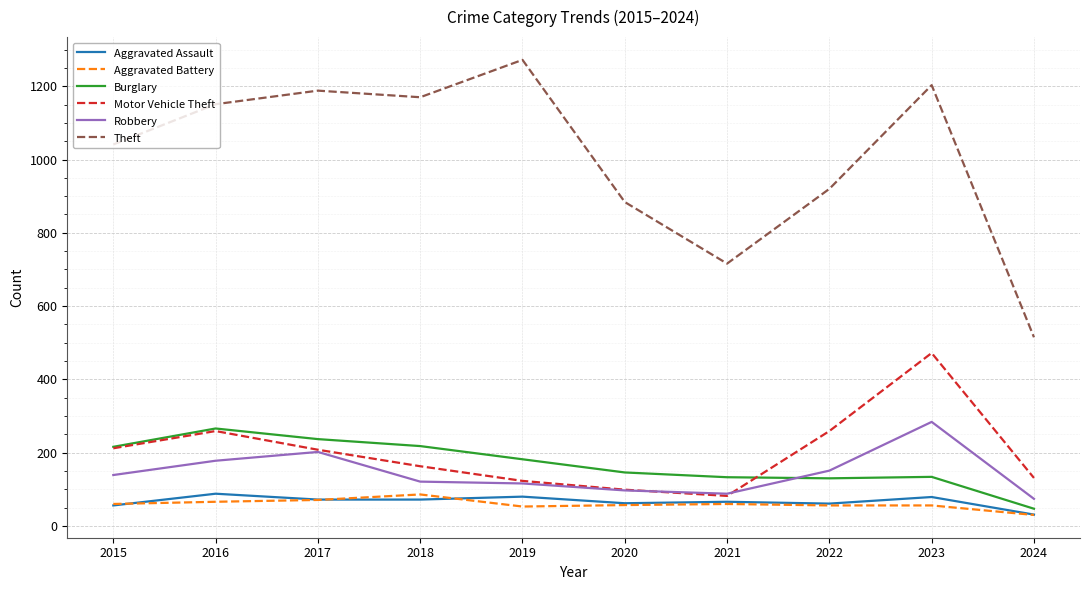

At which label is Robbery closest to 179?

2016